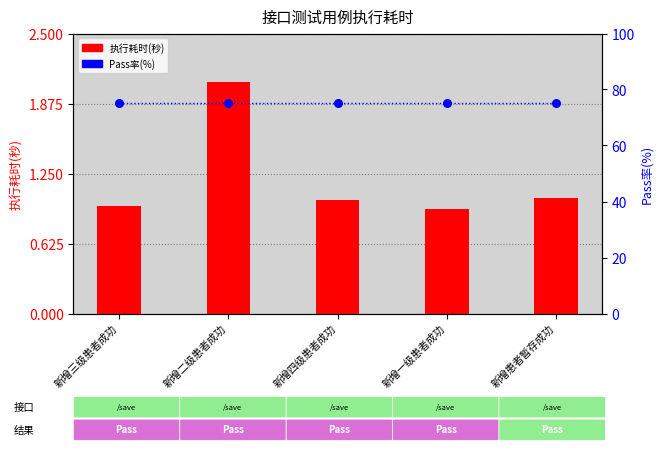

Which series has the largest total across all categories?

Pass率(%)